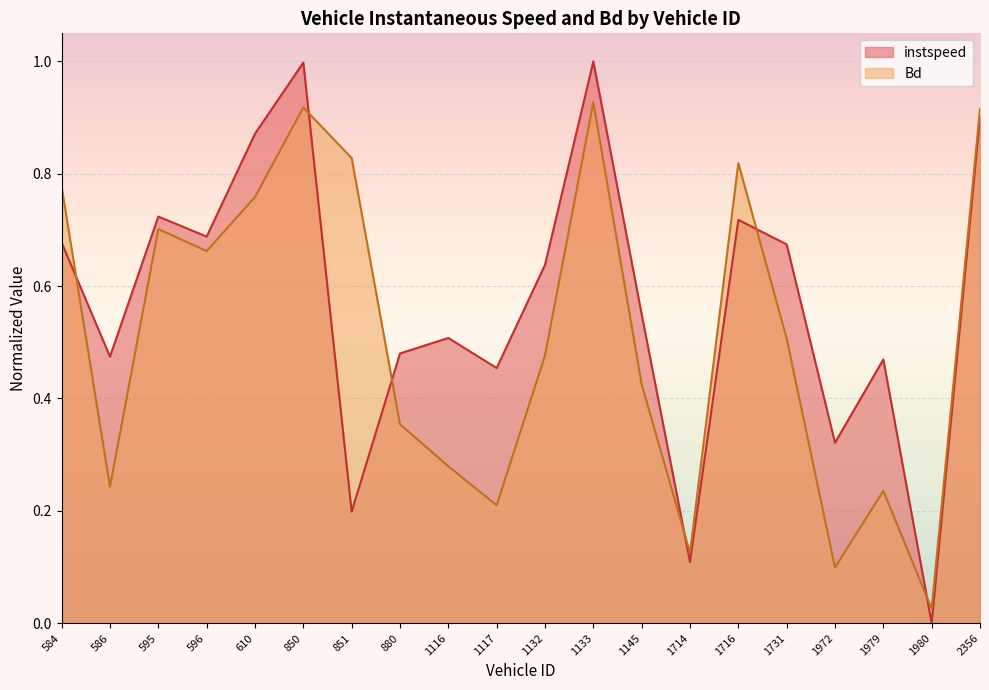

How many lines are shown in the chart?

2